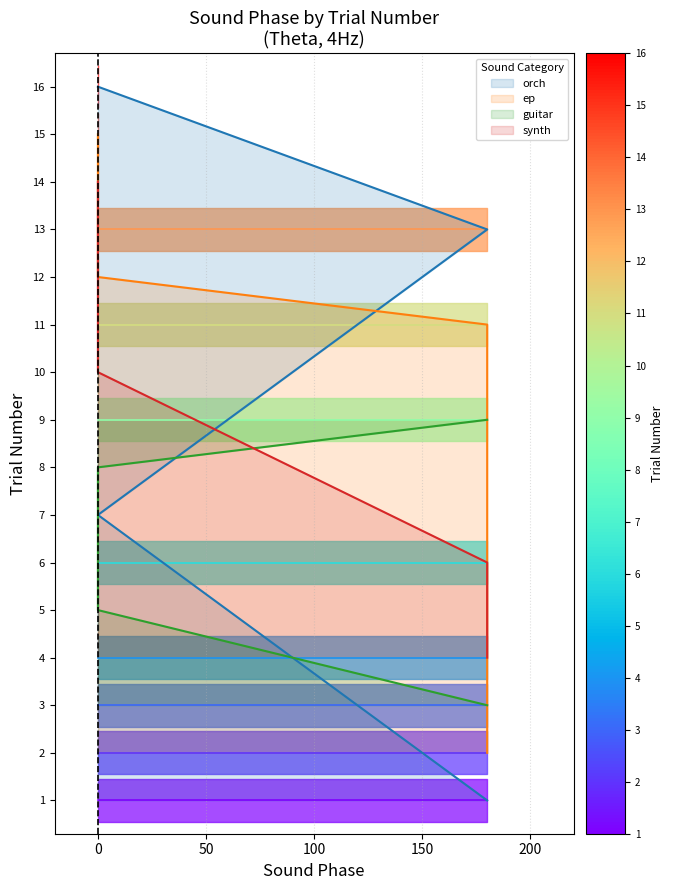

What is the total value across all series at 50?

43